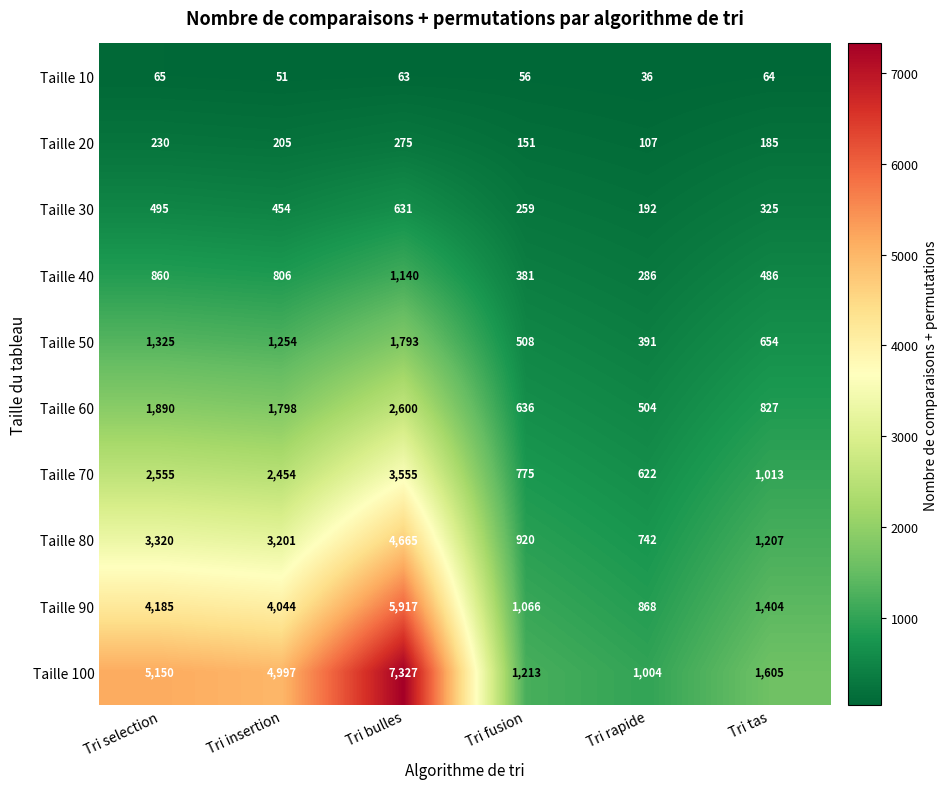

At which category does the chart reach its peak across all series?

Tri bulles